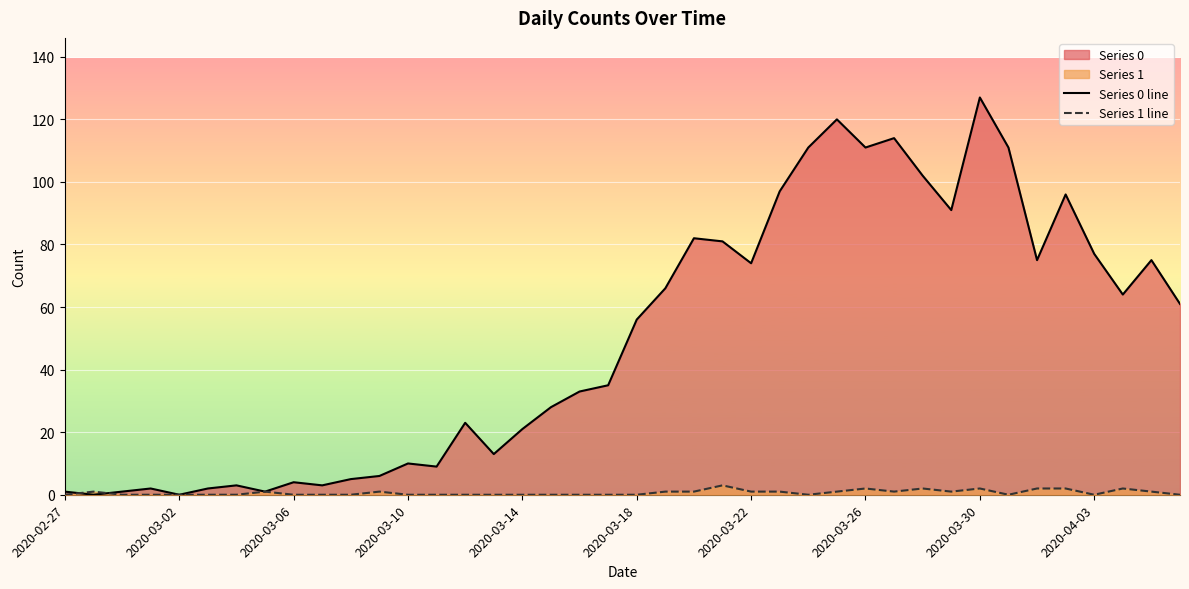

At which label does Series 0 line reach its peak?

2020-03-30